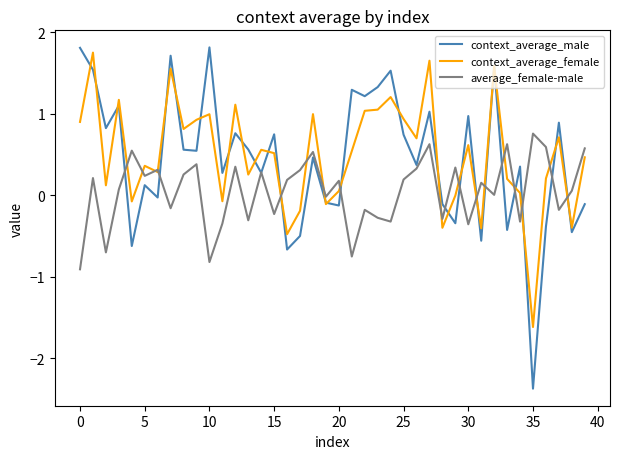

True or false: context_average_male has more than 0 interior local peaks.

True